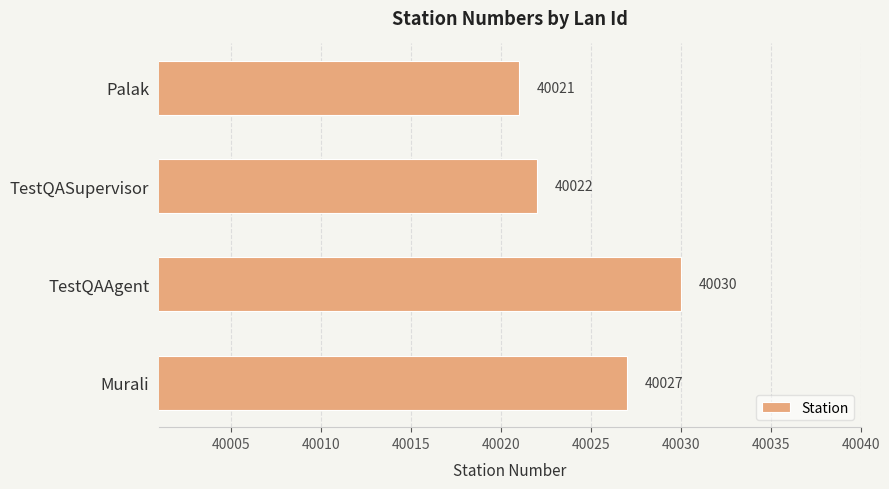

List the labels in order of value, smallest first.

Palak, TestQASupervisor, Murali, TestQAAgent